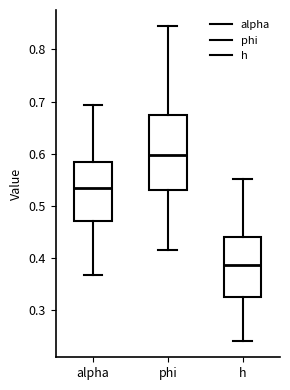

Reading left to right, read every box against the y-axis: the position of its median line, the range the box covers, and the ends of its whiskers. The values are not printed on the chart, so give them approximately, as read against the axis.

alpha: median 0.53, box 0.47 to 0.58, whiskers 0.37 to 0.69
phi: median 0.60, box 0.53 to 0.67, whiskers 0.42 to 0.85
h: median 0.39, box 0.32 to 0.44, whiskers 0.24 to 0.55